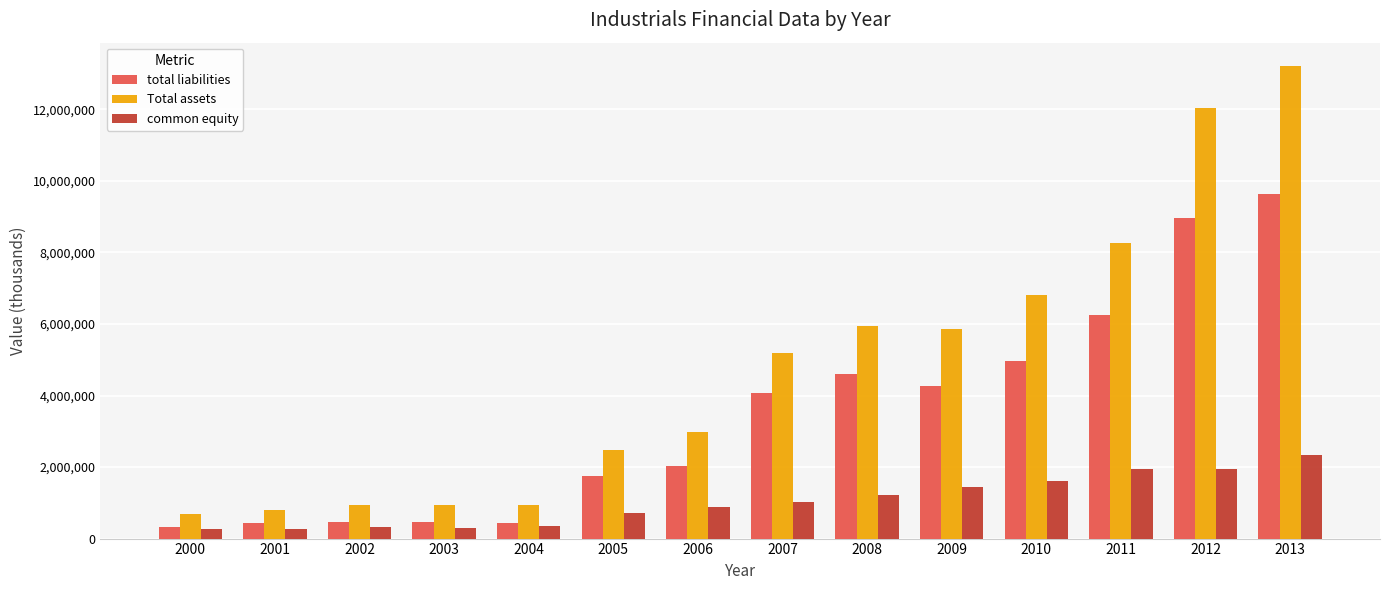

Which series changed the most between 2000 and 2010?

Total assets